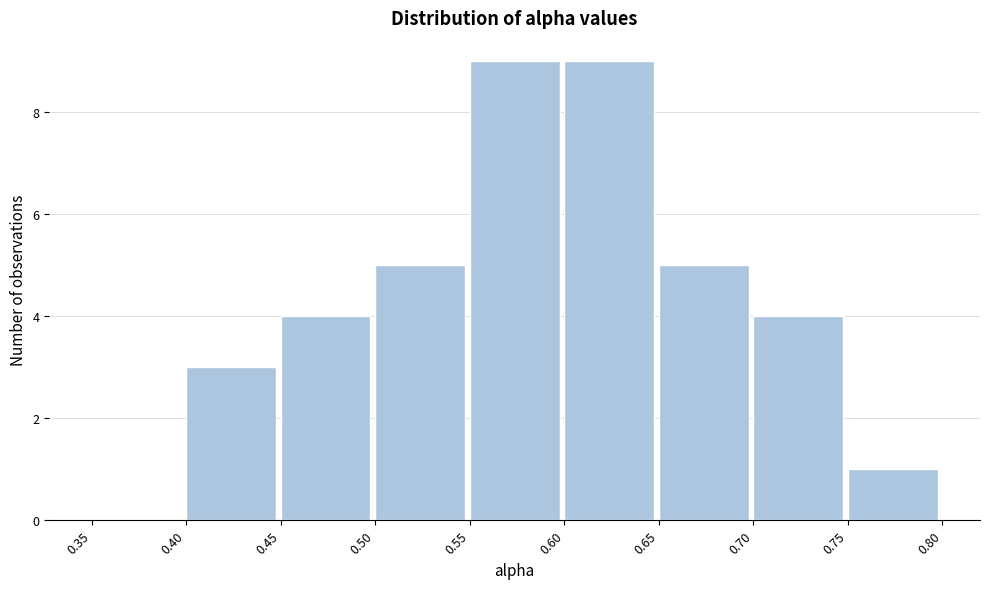

What is the height of the bar covering 0.70 to 0.75 on the x-axis? The values are not printed on the chart, so give them approximately, as read against the axis.

4